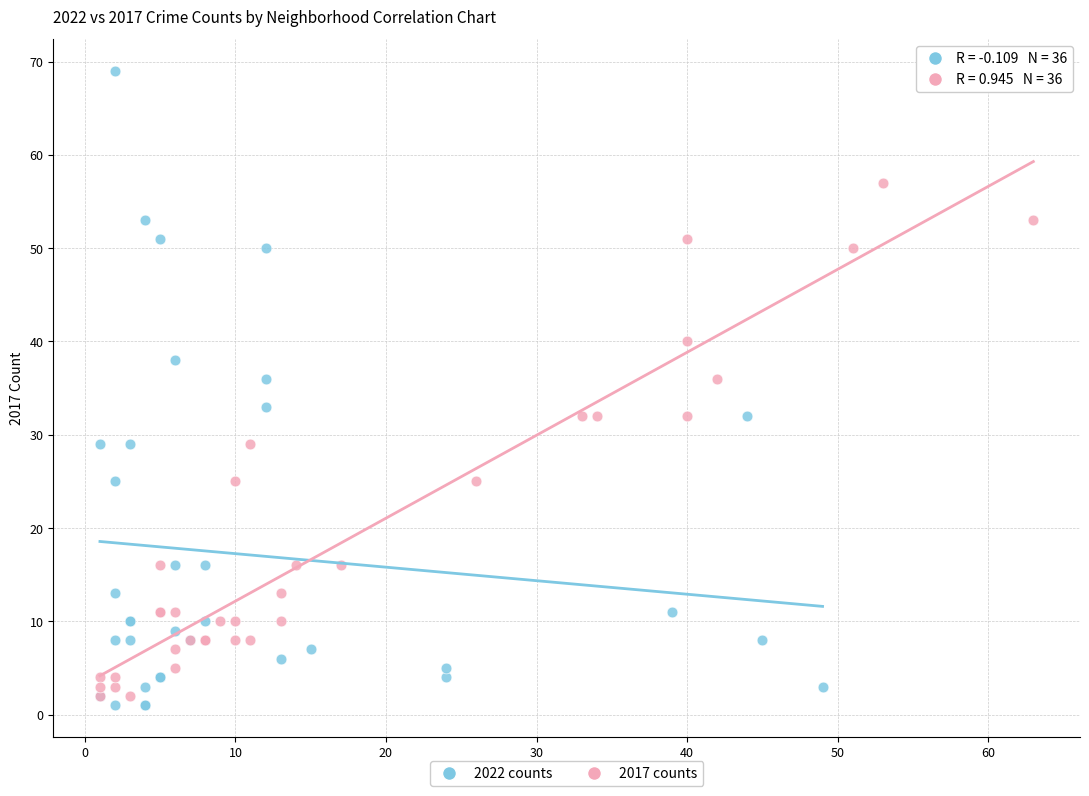

Which series reaches the maximum Y coordinate?

2022 counts